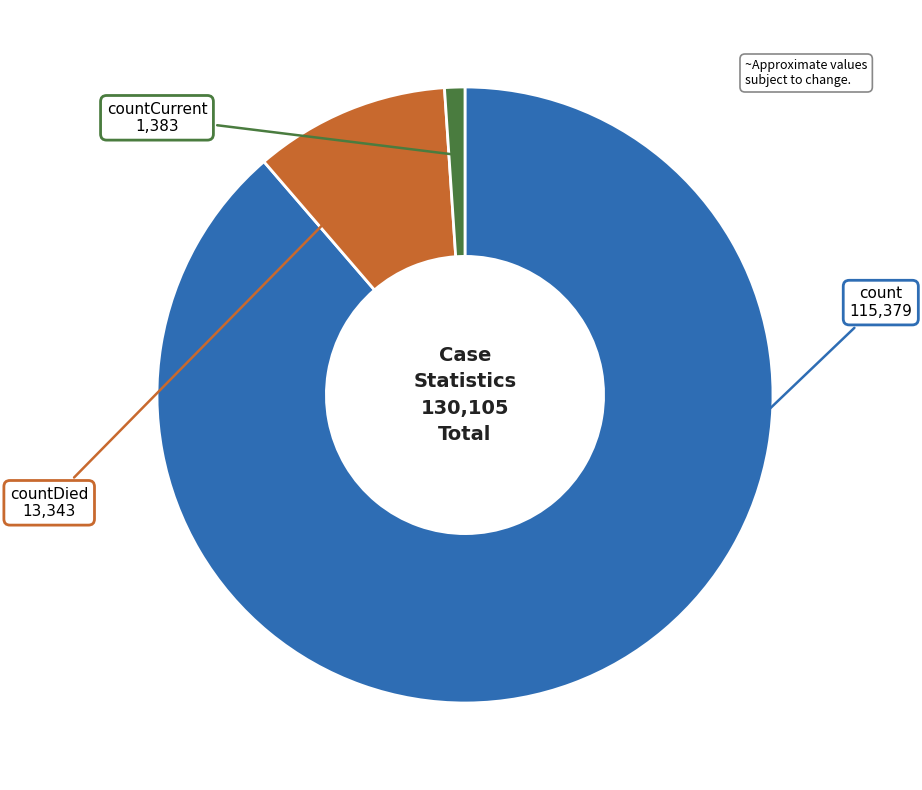

Which category has the biggest portion of the pie?

count